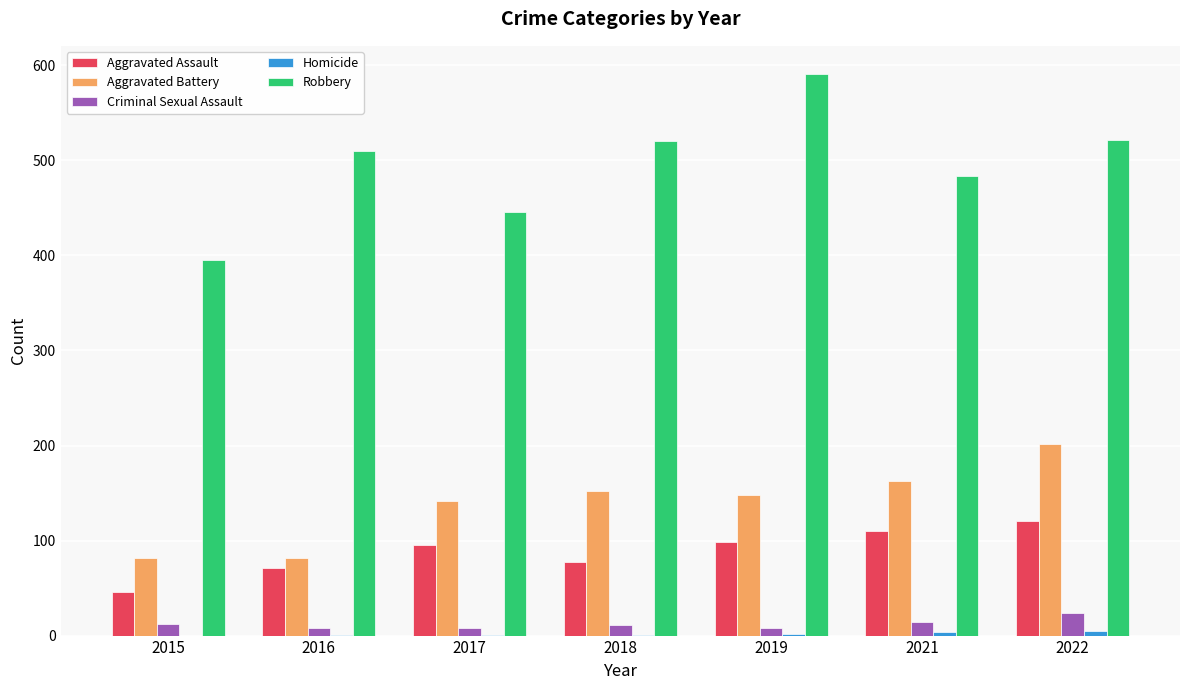

How many groups of bars are there?

7